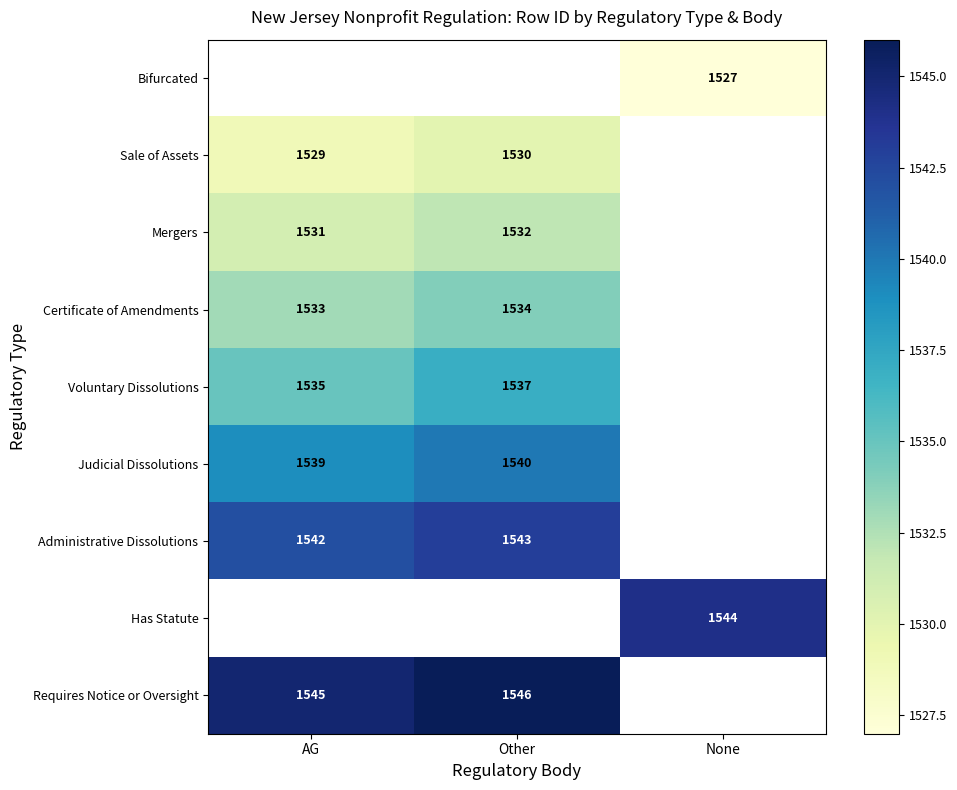

The value of Sale of Assets at Other is 1530. True or false?

True